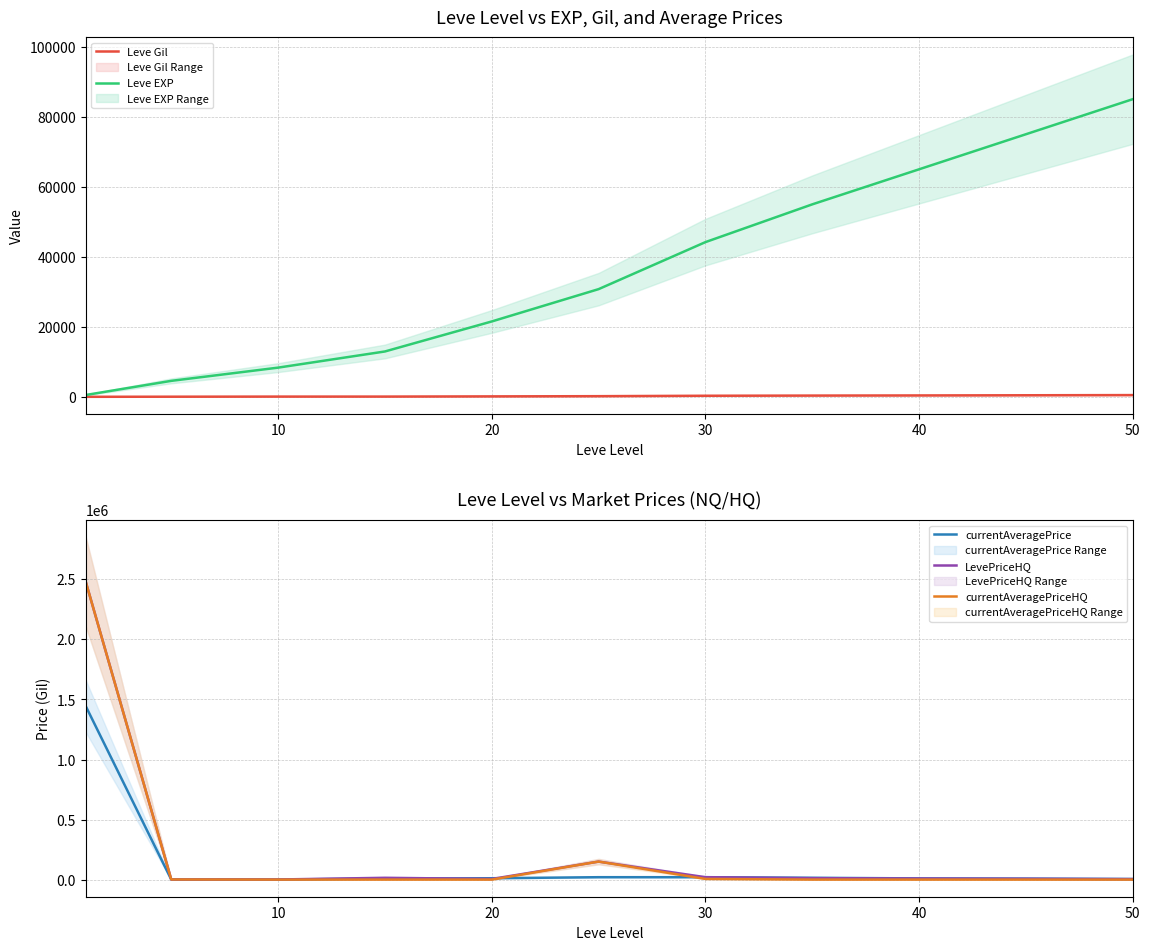

What is the highest value of the LevePriceHQ series?

2479371